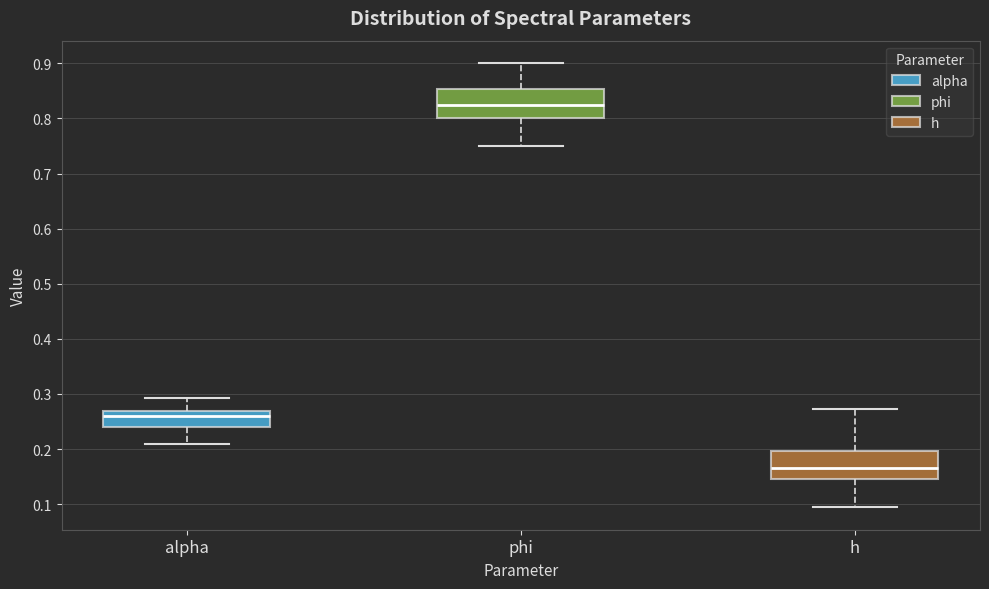

Which box's median line is the lowest?

h